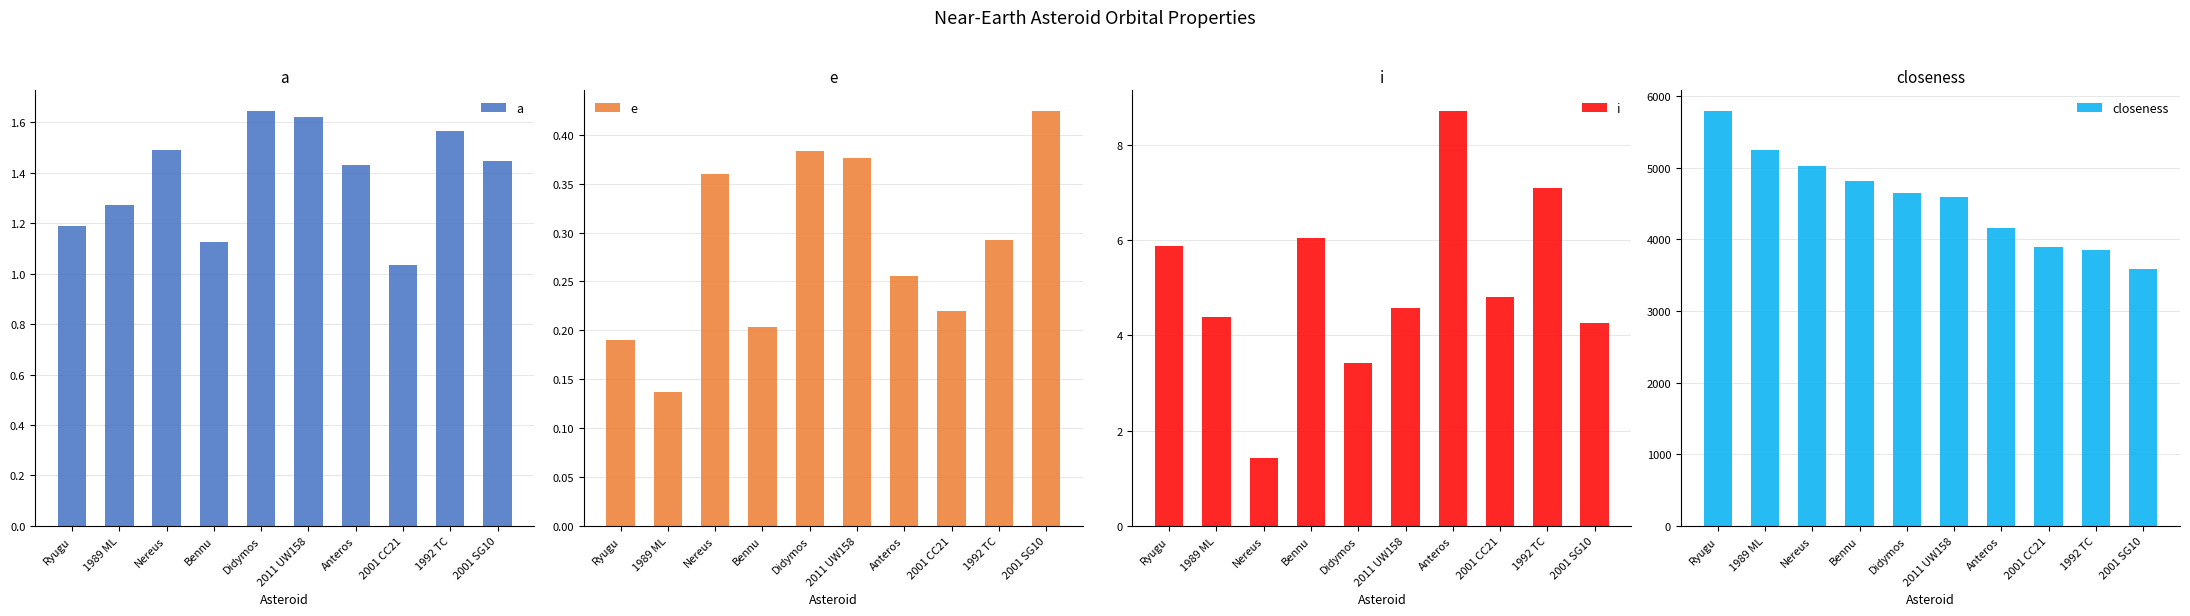

Are the bars grouped side by side (vs. stacked)?

Yes